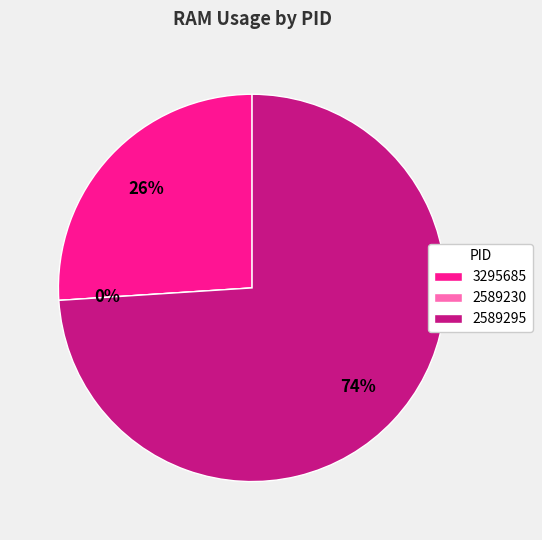

Does 2589230 account for over 50% of the chart?

No